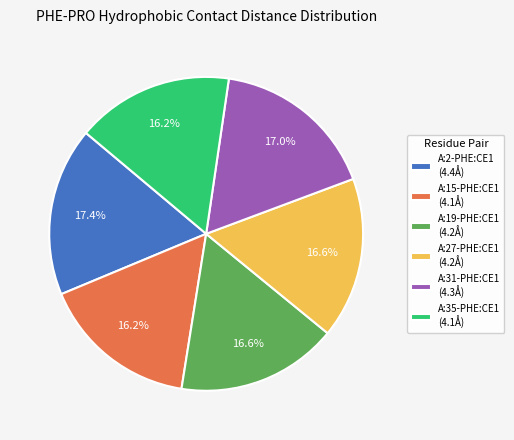

Approximately how many times larger is the value at A:2-PHE:CE1 (4.4Å) compared to A:19-PHE:CE1 (4.2Å)?

1.0